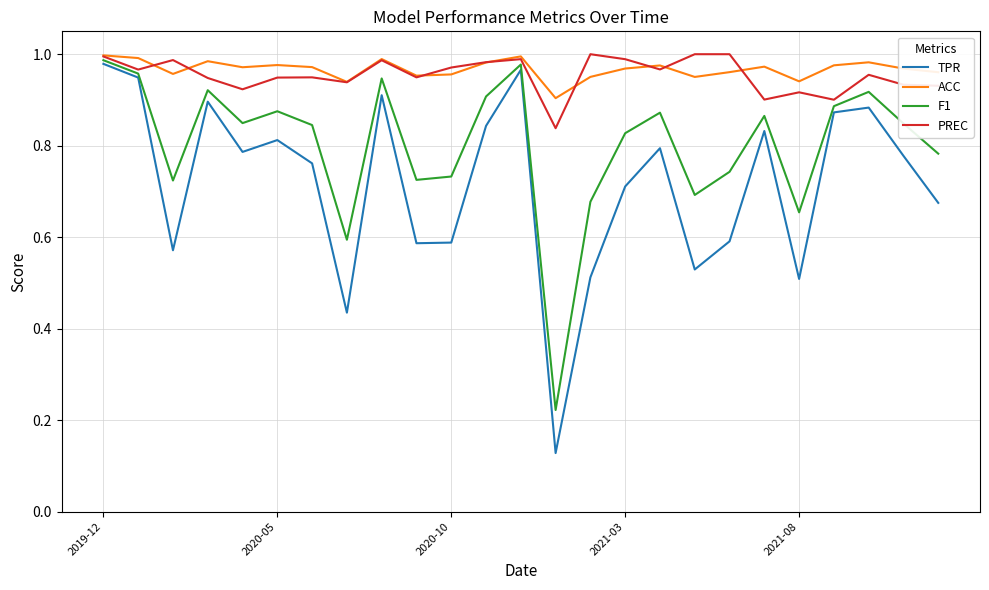

Count the number of data series in this chart.

4